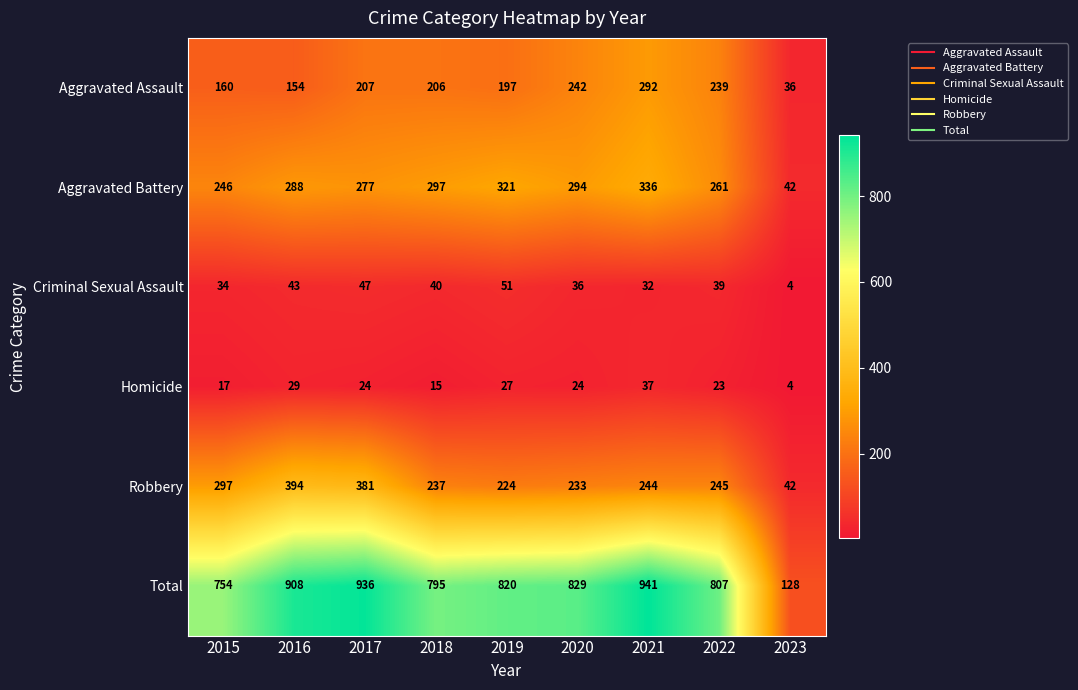

Is the value of Aggravated Assault at 2019 greater than the value of Criminal Sexual Assault at 2018?

Yes